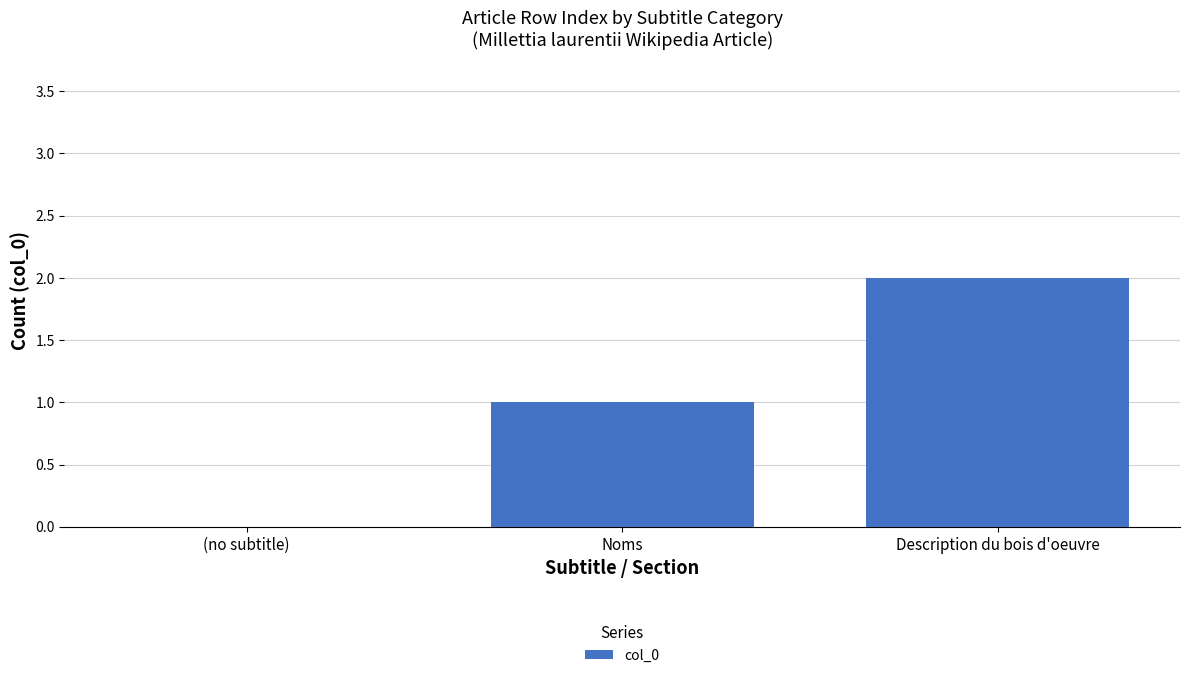

What is the sum of all values?

3